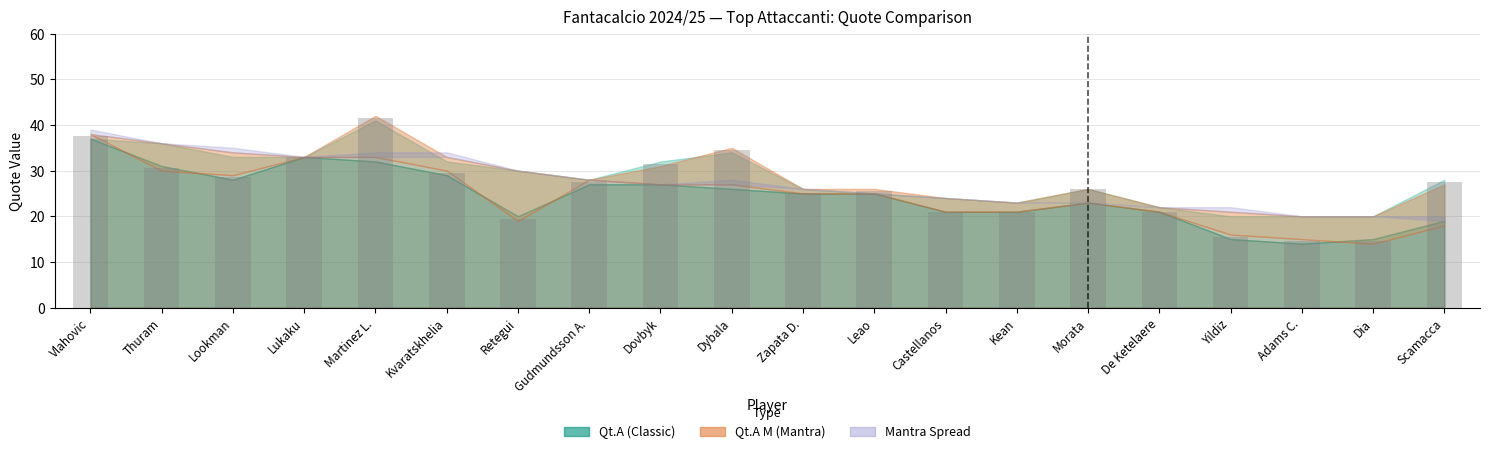

Are the bars horizontal?

No